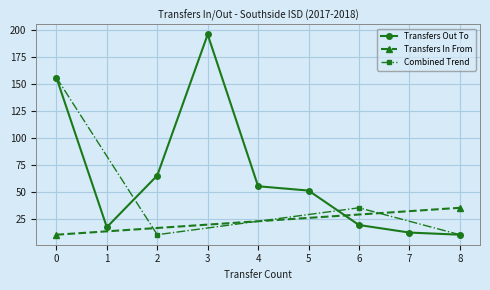

Reading left to right, list all the values displayed in this chart.

156	17	65	196	55	51	19	12	10